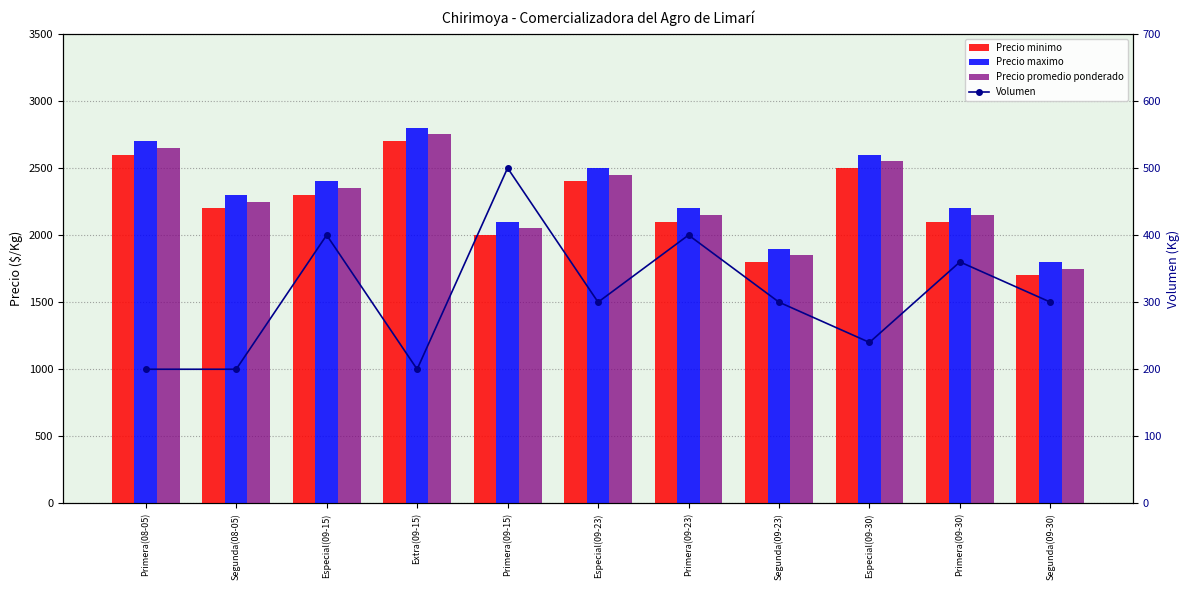

True or false: Precio maximo has a value of 1478 at Segunda(08-05).

False